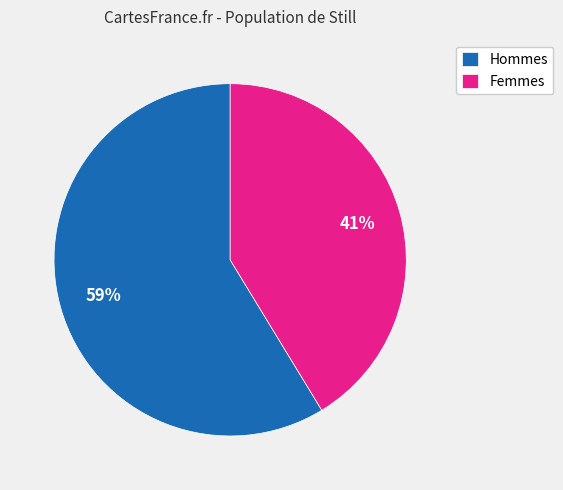

How many slices are in this pie chart?

2